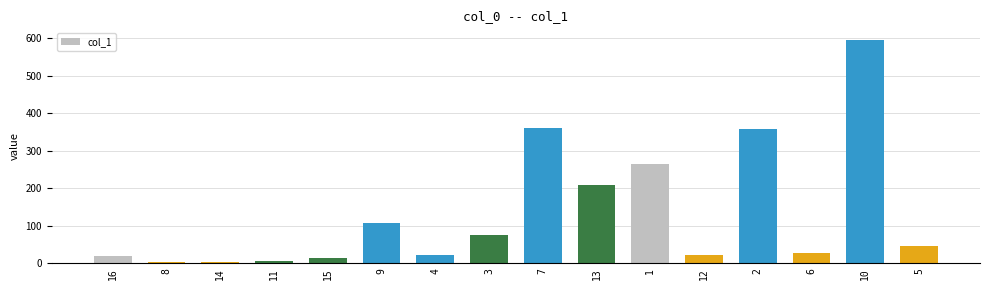

Is it true that the value at 2 is 357.2?

True